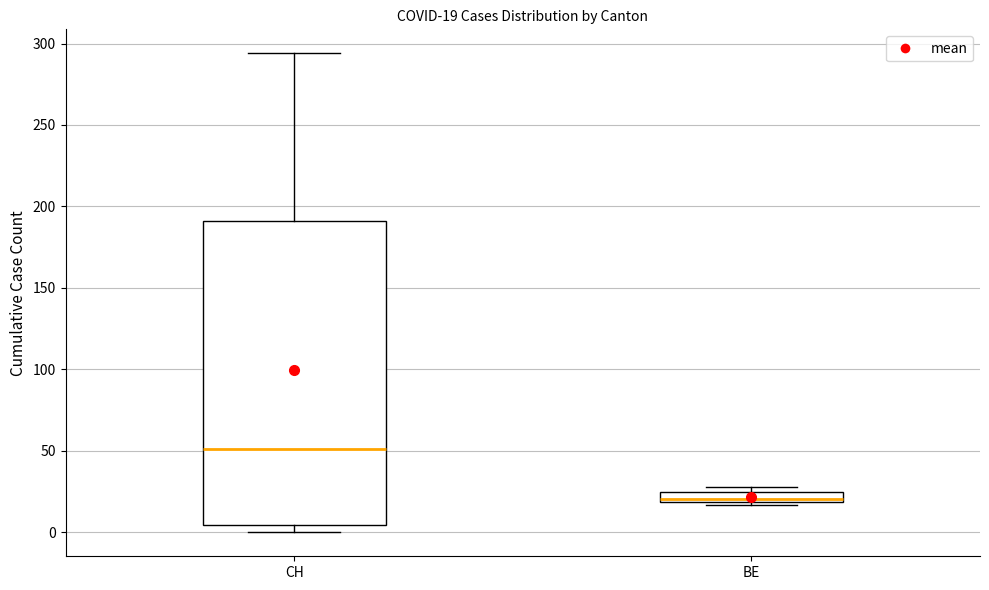

Which box has the lowest median line?

BE